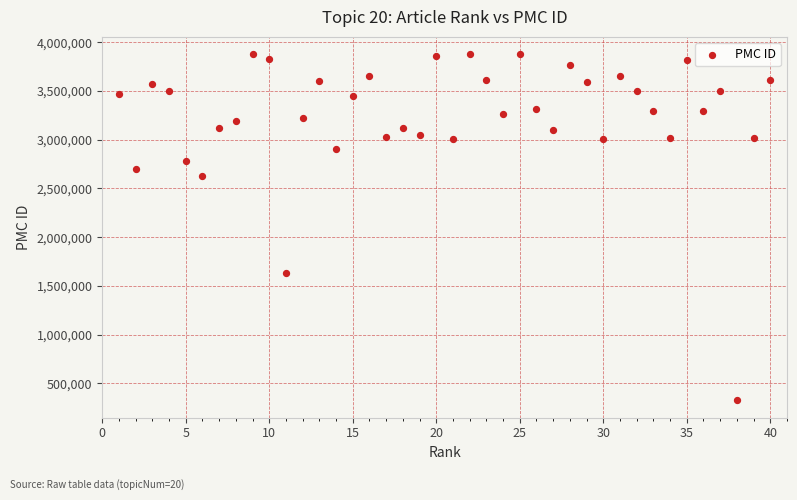

What Y value in the scatter plot is closest to 2101004?

1636036